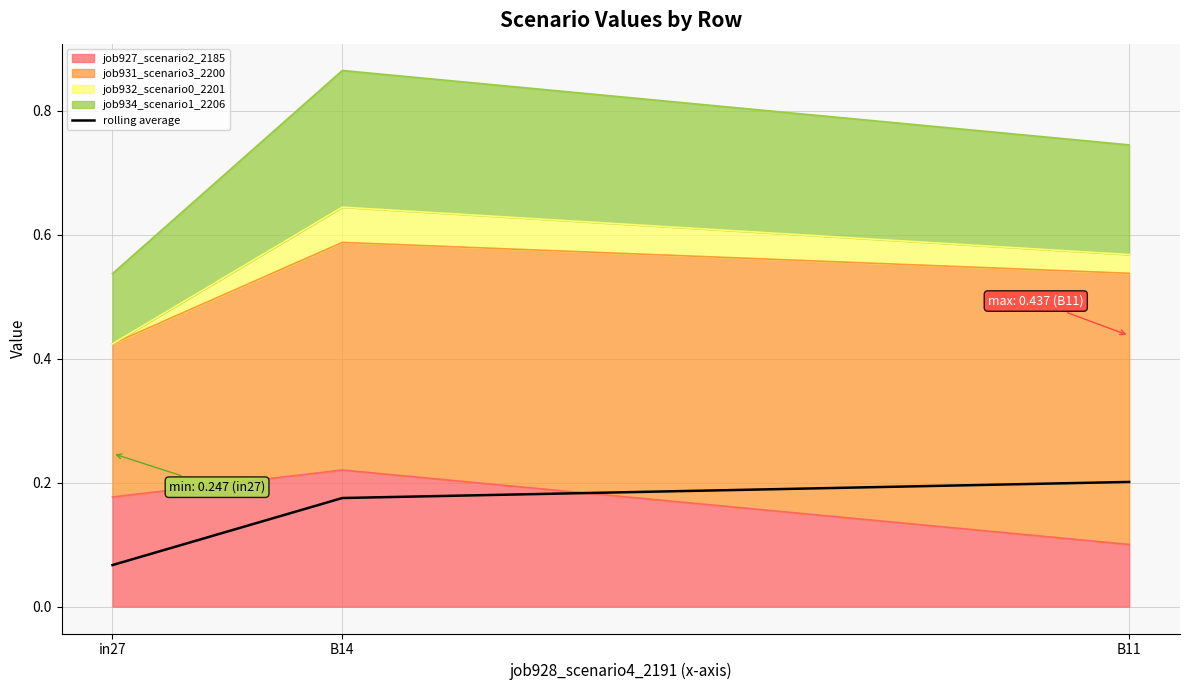

What is the approximate value at B14?

0.2